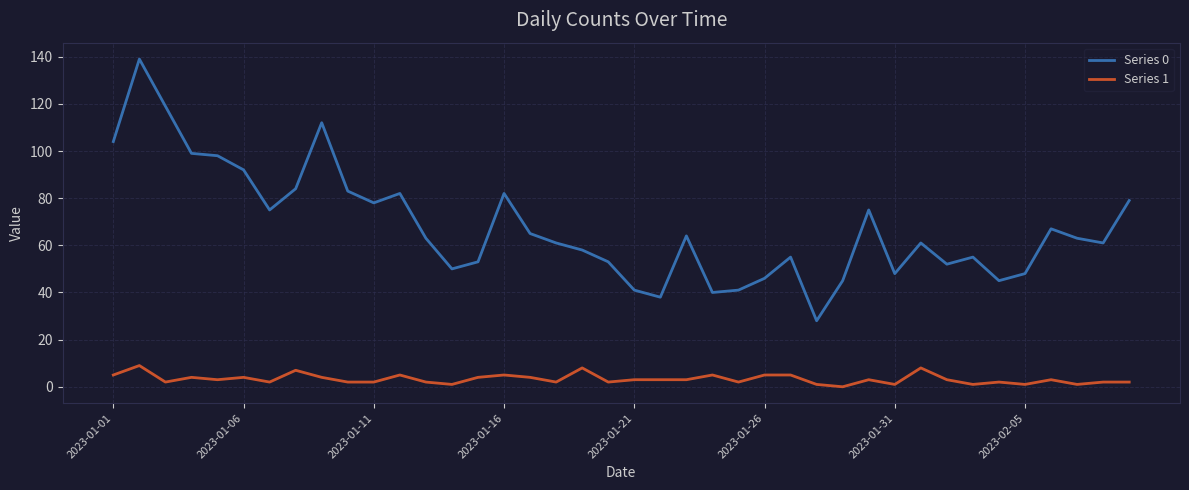

Count the Series 1 values in the range 2 to 5.

29